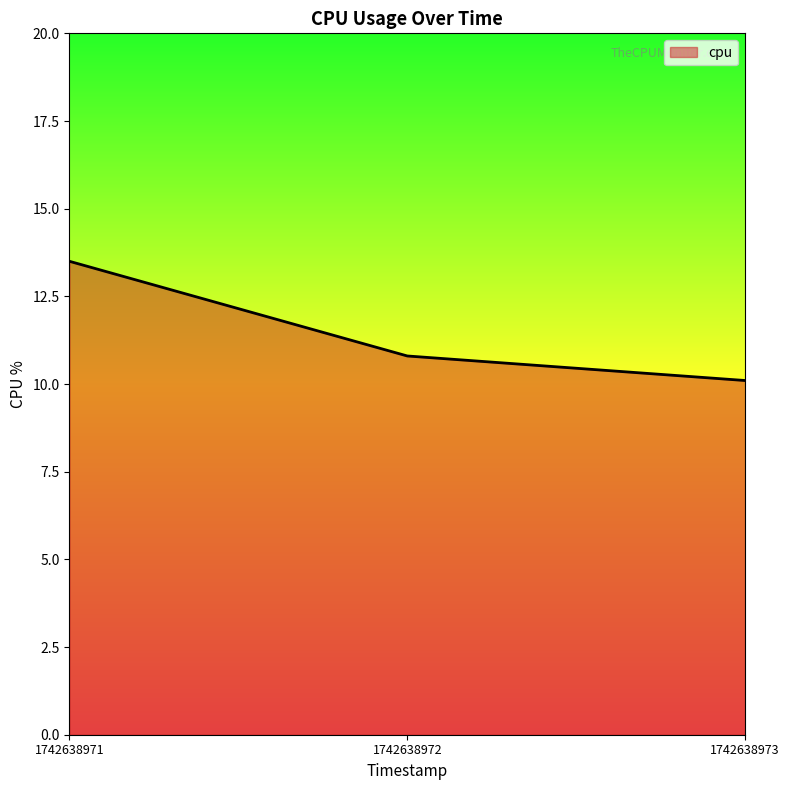

The chart shows a value of 10.1 at 1742638973. True or false?

True